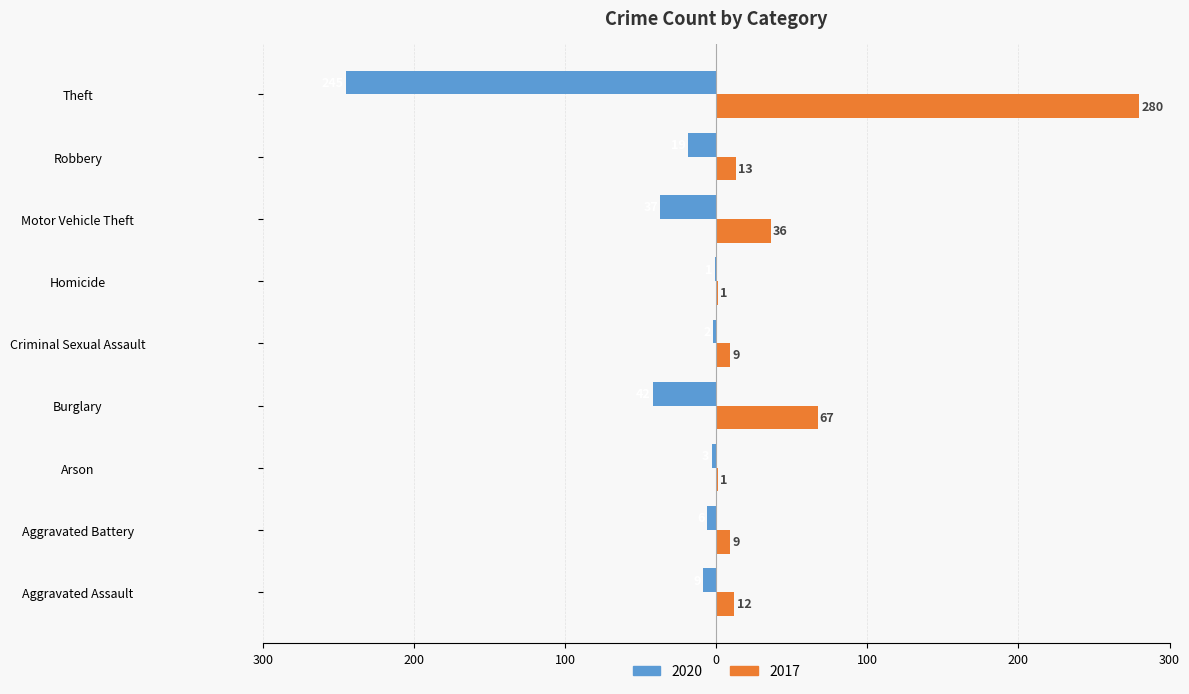

Reading left to right, extract all data points from this chart.

2020: -9	-6	-3	-42	-2	-1	-37	-19	-245
2017: 12	9	1	67	9	1	36	13	280